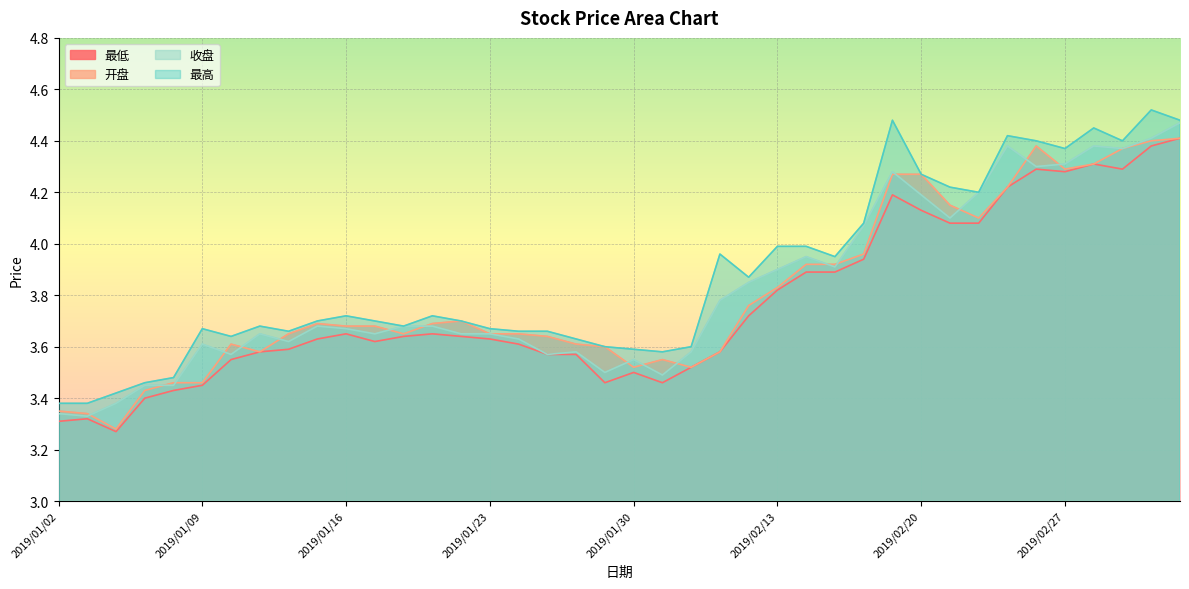

Which series has the largest total across all categories?

最高